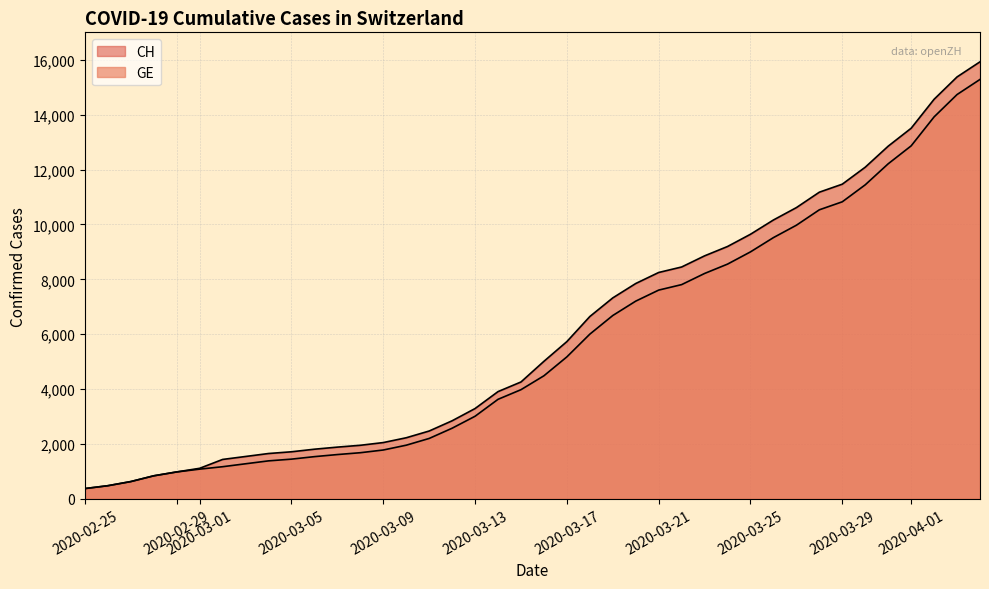

Is the value of GE at 2020-03-21 greater than the value of CH at 37?

No